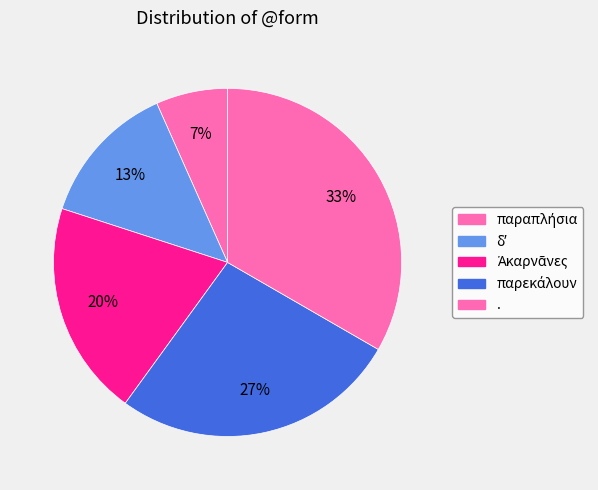

How many slices are in this pie chart?

5